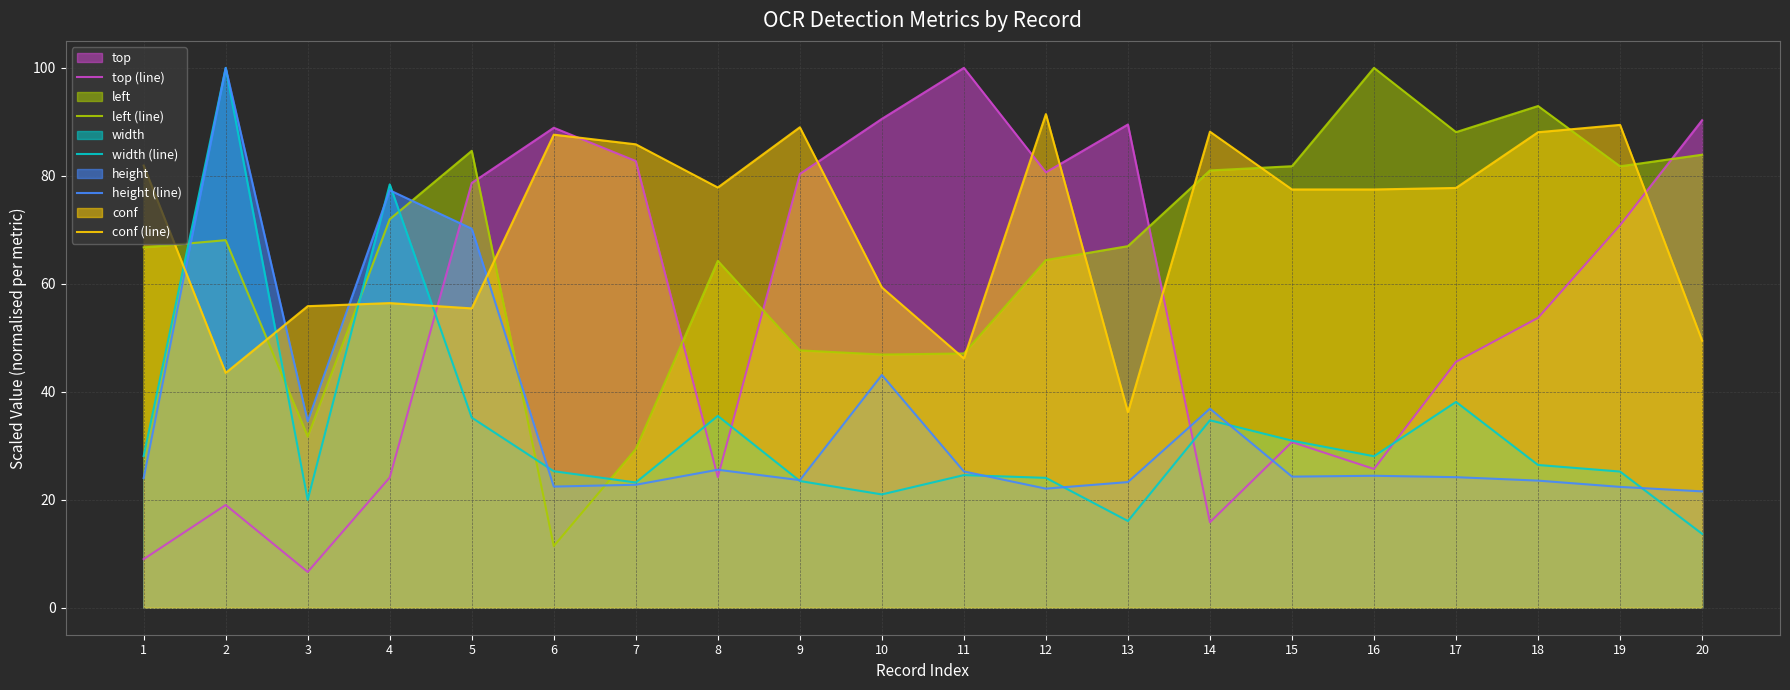

What is the value of the top (line) point at the 17th from the left?

45.6